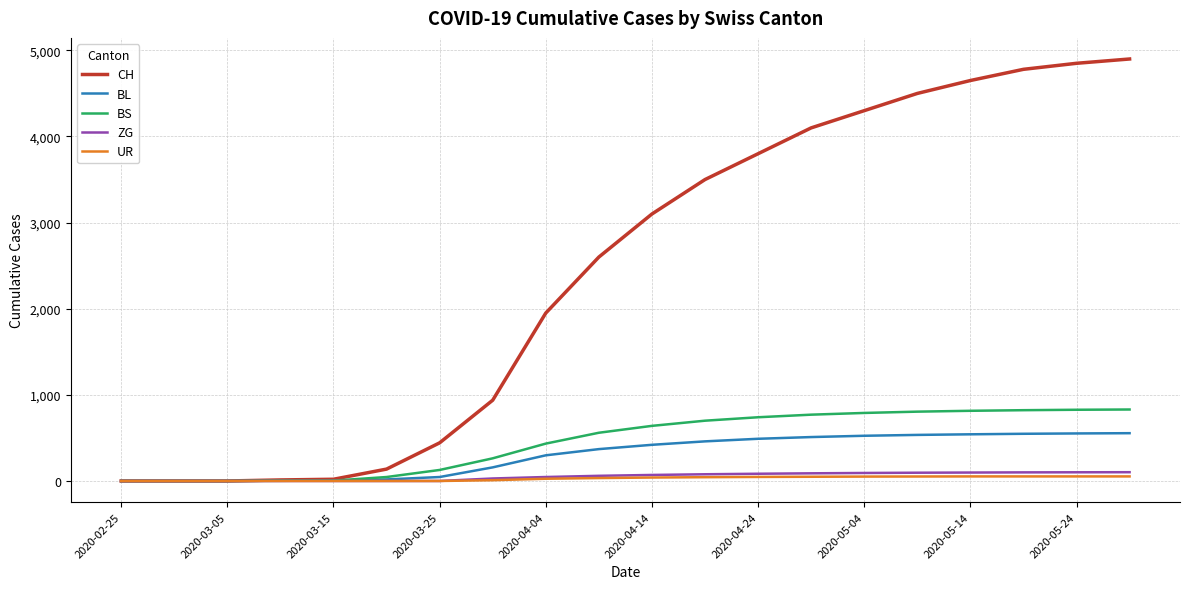

Which series has the largest total across all categories?

CH